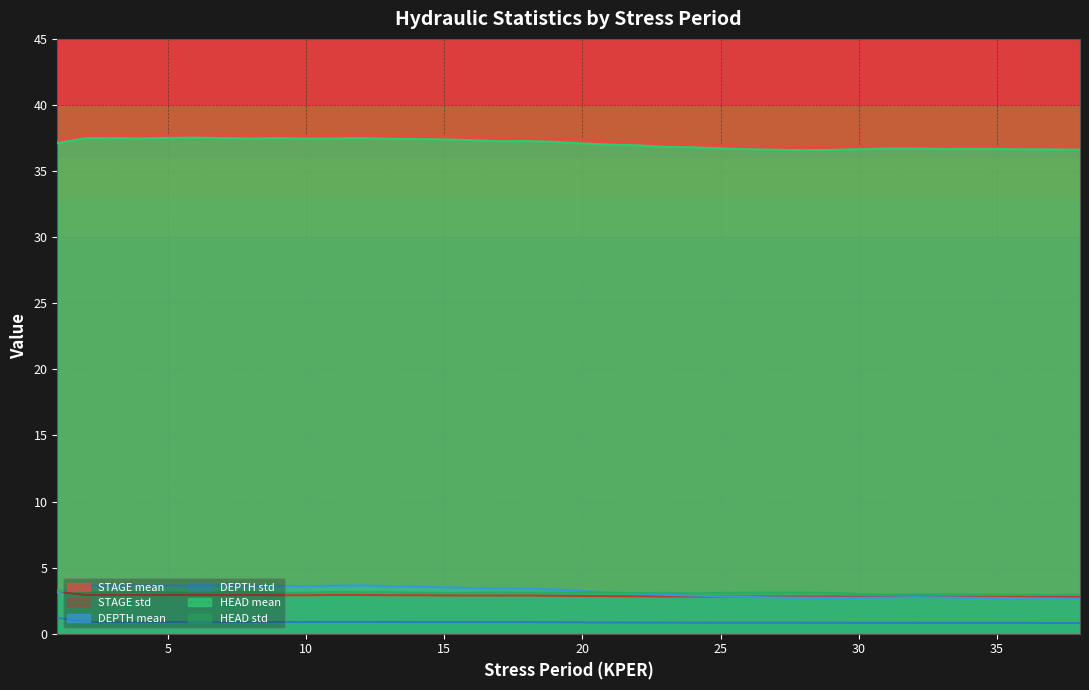

What is the maximum value for HEAD mean?

37.5